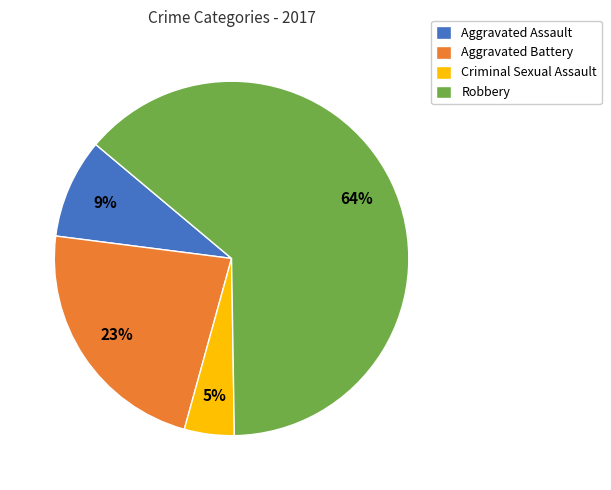

To the nearest percent, what percentage of the pie is Aggravated Assault?

9%